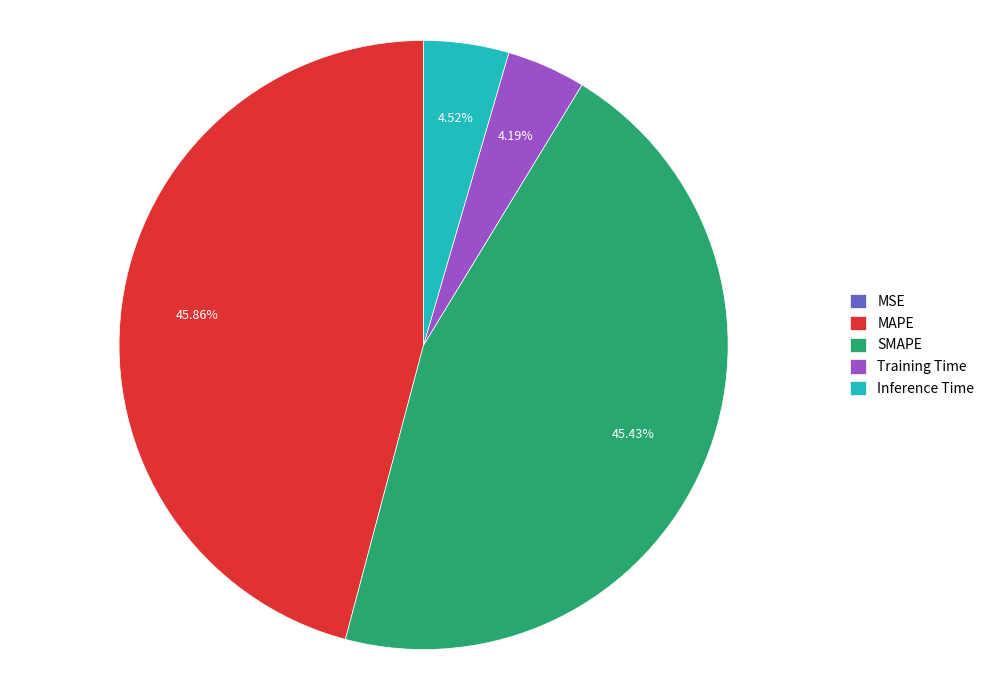

Combined, do Inference Time and MAPE account for over 50%?

Yes